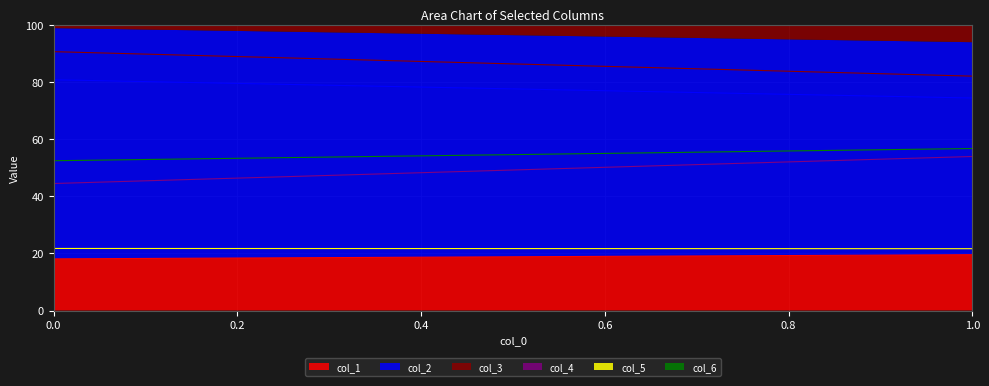

What is the value of the col_5 point at the 1st from the left?

21.7